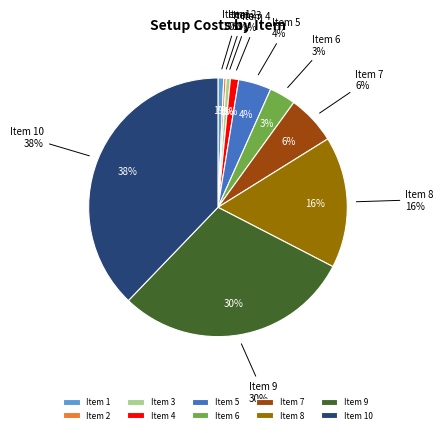

Which has a higher value, 5 or 1?

5